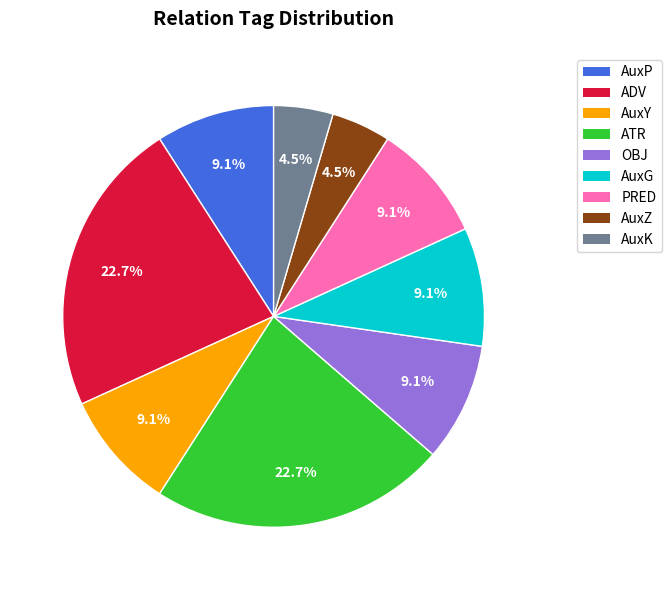

Is there any slice that represents more than half of the pie?

No